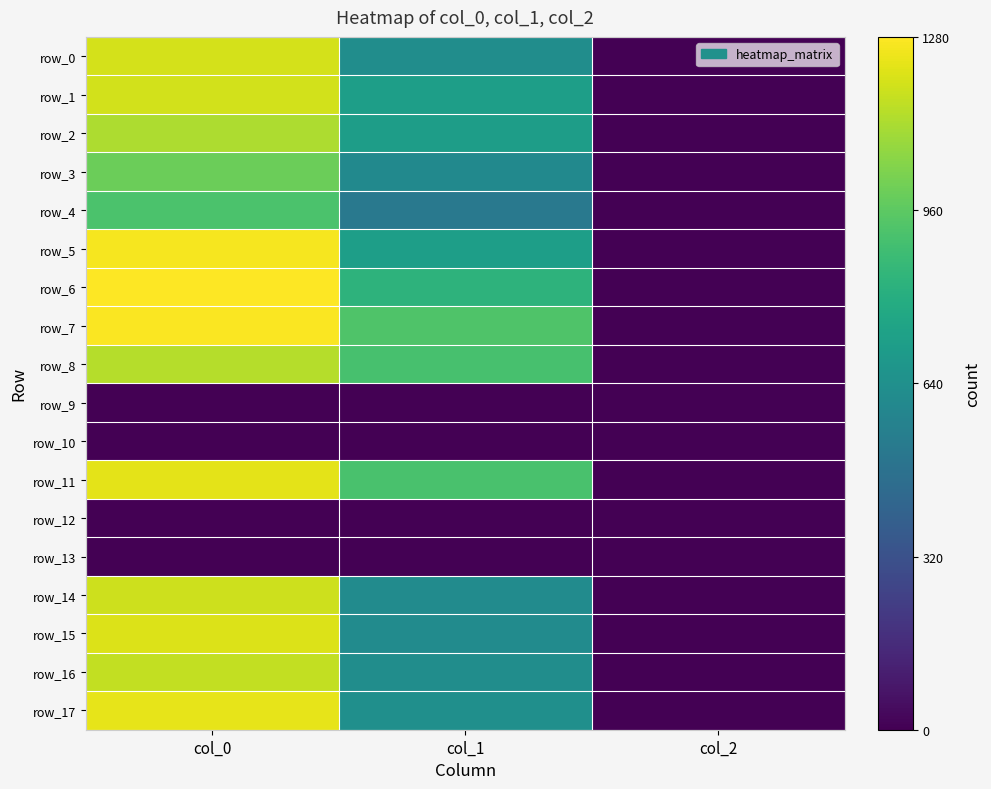

Which series has the largest total across all categories?

row_7